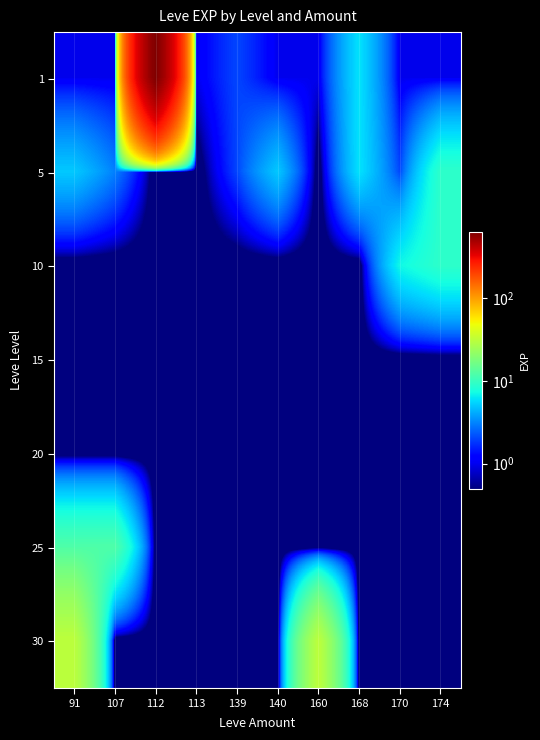

Reading left to right, what are all the values shown in this chart?

1: 91=1.0	107=1.0	112=630.0	113=1.0	139=2.0	140=1.0	160=1.0	168=6.0	170=1.0	174=1.0
5: 91=5.0	107=3.0	112=0.1	113=0.1	139=2.0	140=5.0	160=0.1	168=6.0	170=2.0	174=9.0
10: 91=0.1	107=0.1	112=0.1	113=0.1	139=0.1	140=0.1	160=0.1	168=0.1	170=7.0	174=9.0
15: 91=0.1	107=0.1	112=0.1	113=0.1	139=0.1	140=0.1	160=0.1	168=0.1	170=0.1	174=0.1
20: 91=0.1	107=0.1	112=0.1	113=0.1	139=0.1	140=0.1	160=0.1	168=0.1	170=0.1	174=0.1
25: 91=12.0	107=12.0	112=0.1	113=0.1	139=0.1	140=0.1	160=0.1	168=0.1	170=0.1	174=0.1
30: 91=31.0	107=0.1	112=0.1	113=0.1	139=0.1	140=0.1	160=31.0	168=0.1	170=0.1	174=0.1